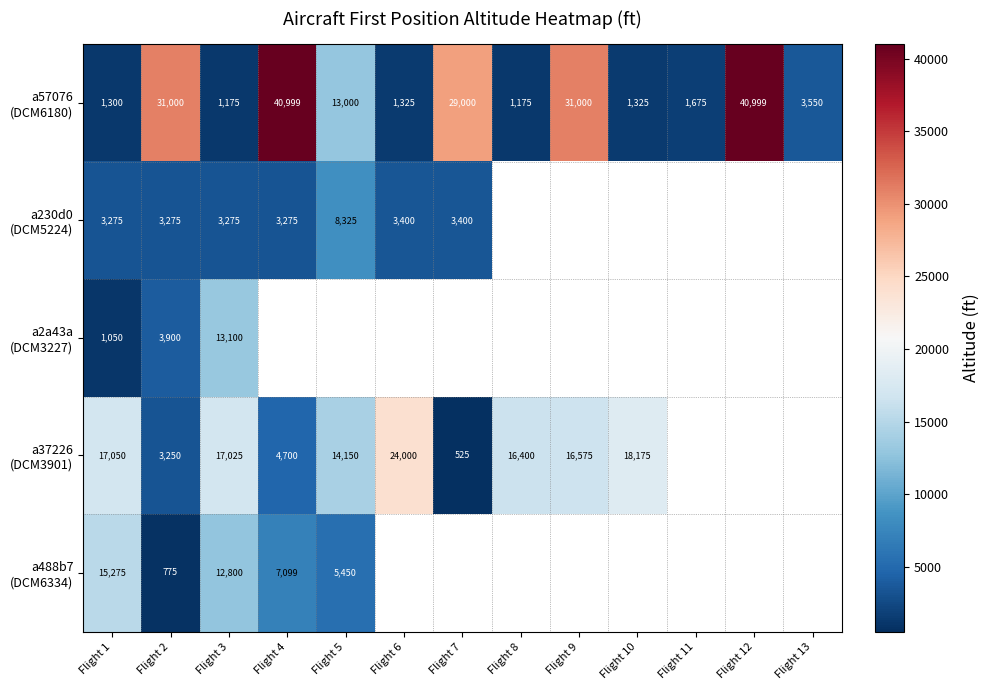

Where is a488b7 (DCM6334) nearest to the value 8025?

Flight 4